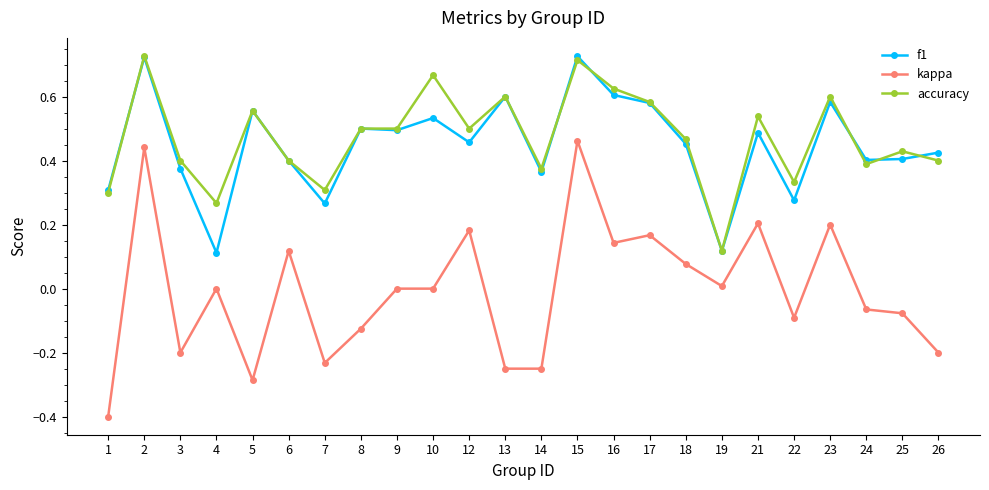

Which series has the widest spread of values?

kappa